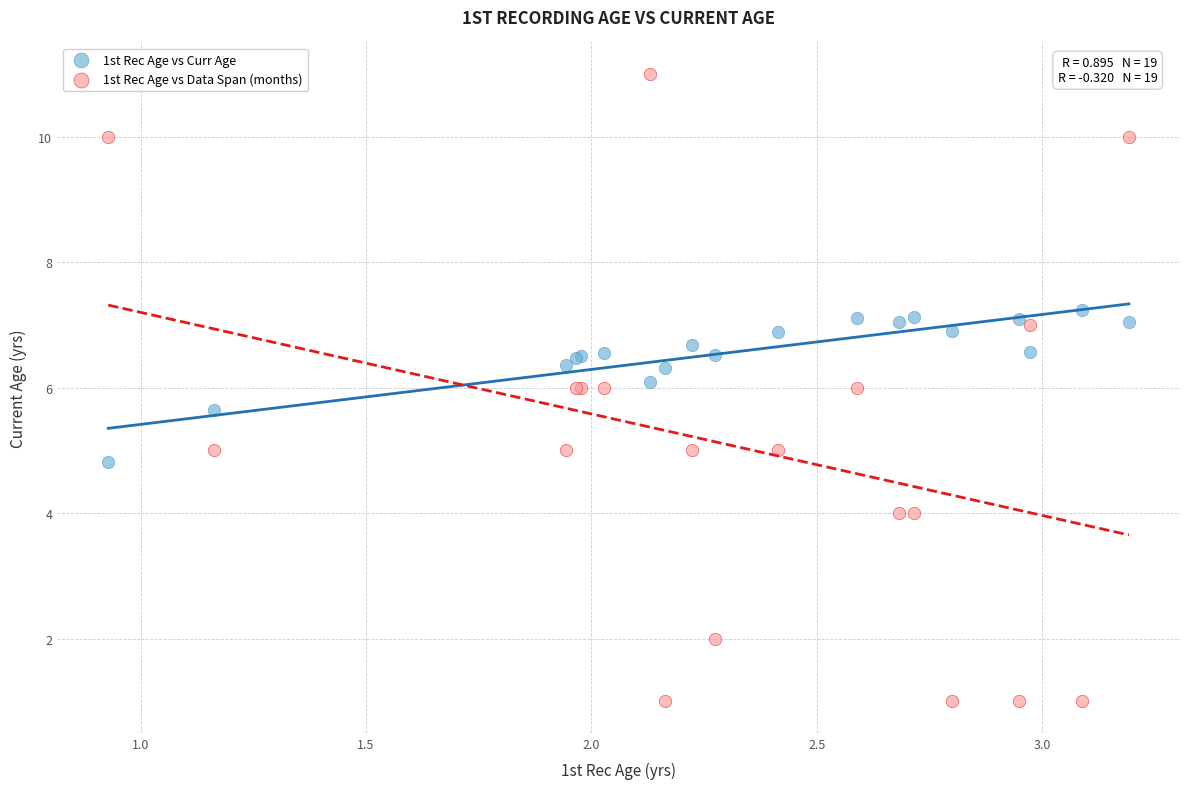

Which series contains the lowest Y value?

1st Rec Age vs Data Span (months)